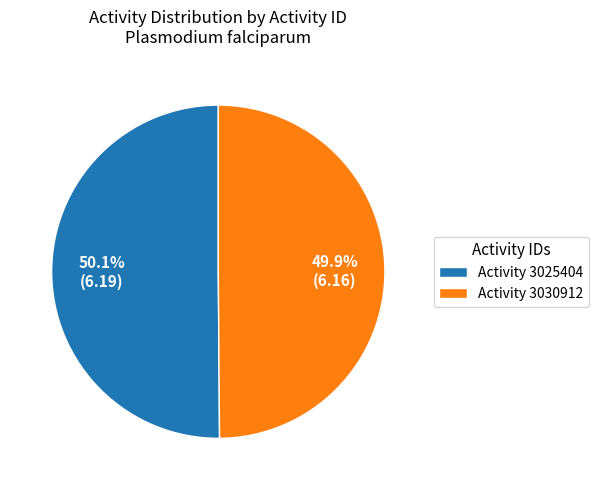

To the nearest percent, what is the average slice percentage?

50%